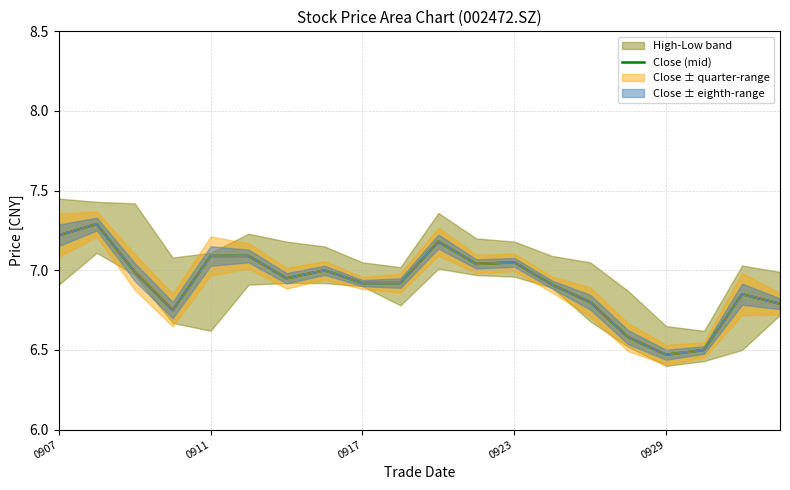

What is the value of the 14th point from the left?

6.9